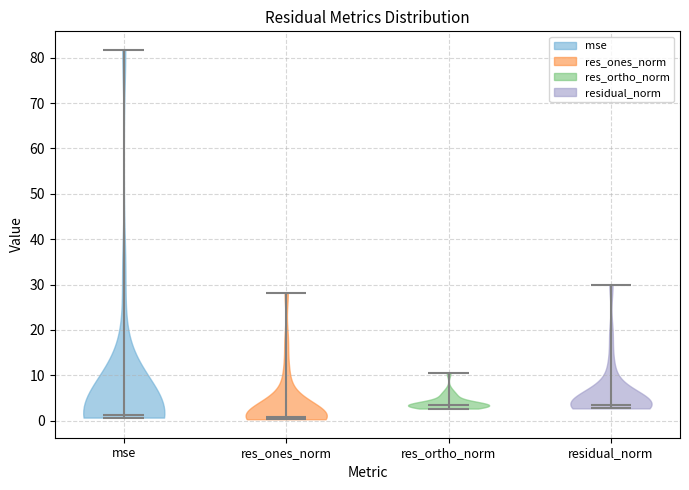

What is the lowest point the violin for res_ones_norm reaches on the y-axis? The values are not printed on the chart, so give them approximately, as read against the axis.

0